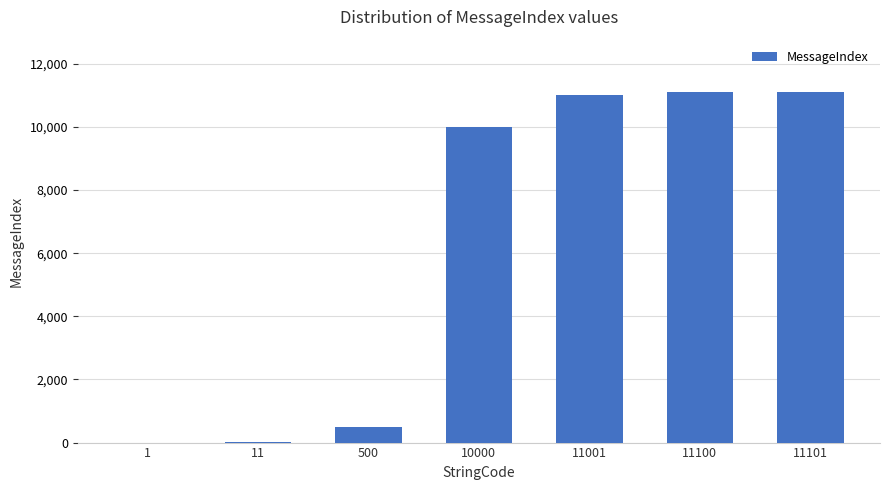

Approximately how many times larger is the value at 500 compared to 10000?

0.1